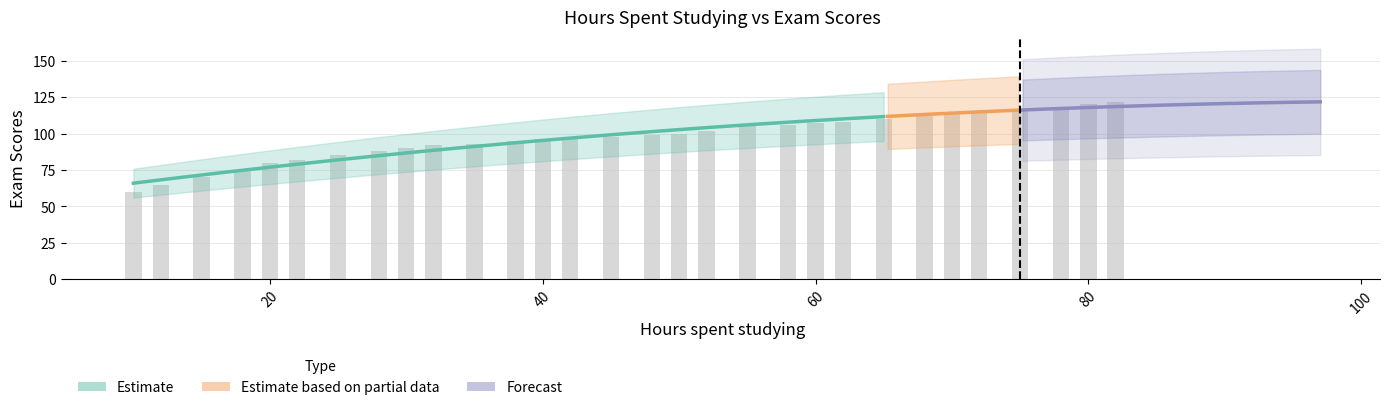

What is the difference between the second highest and minimum values?

60